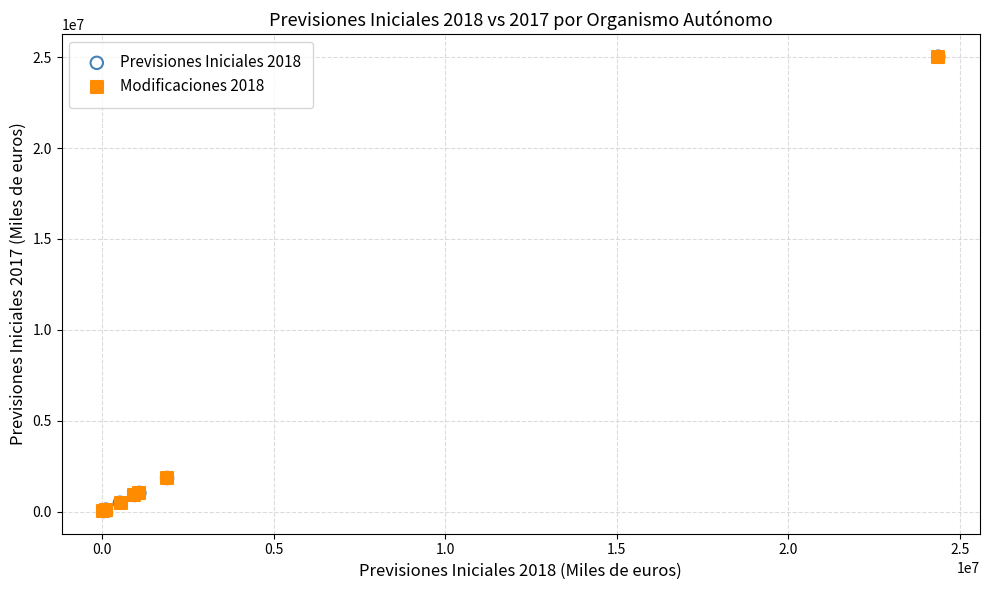

What are all the series names shown in the legend?

Previsiones Iniciales 2018, Modificaciones 2018